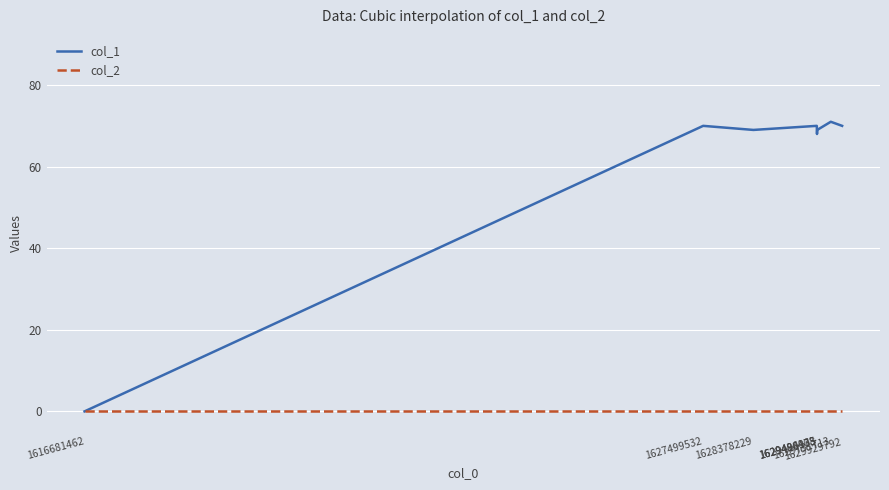

Rank the series by their maximum value, from highest to lowest.

col_1, col_2